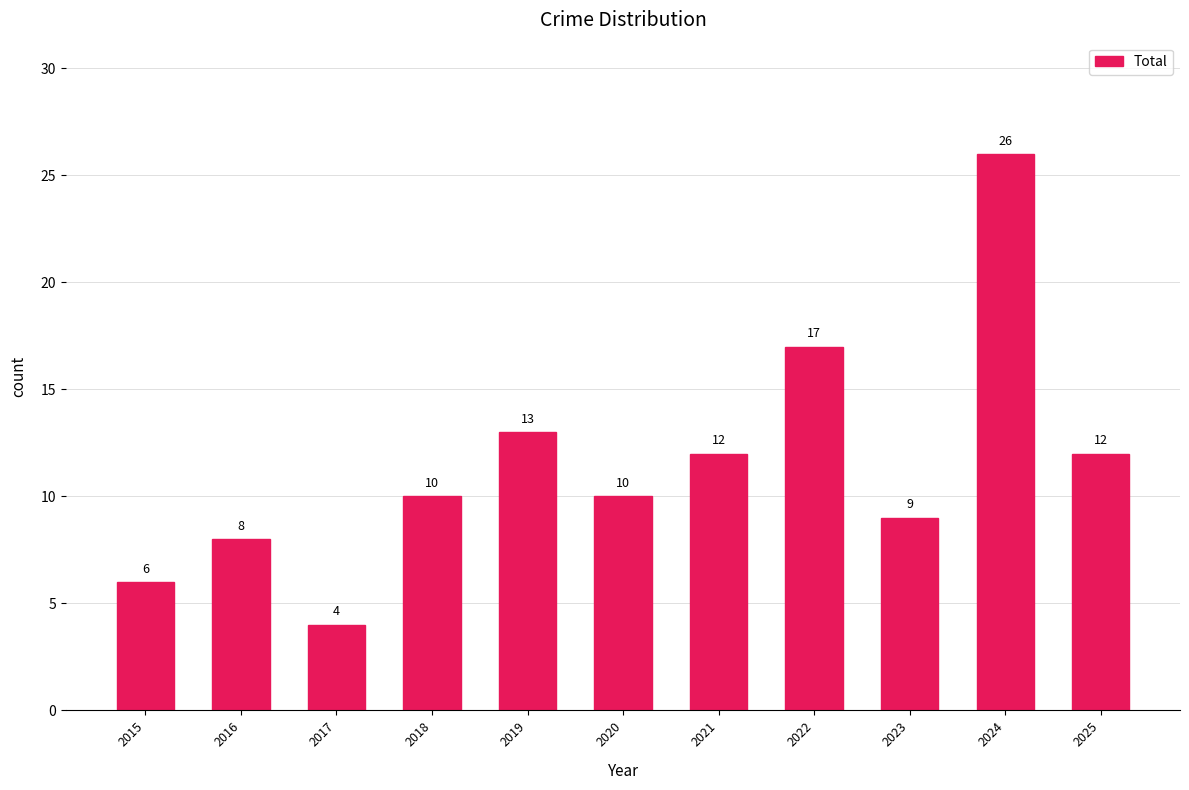

Count the number of data series in this chart.

1